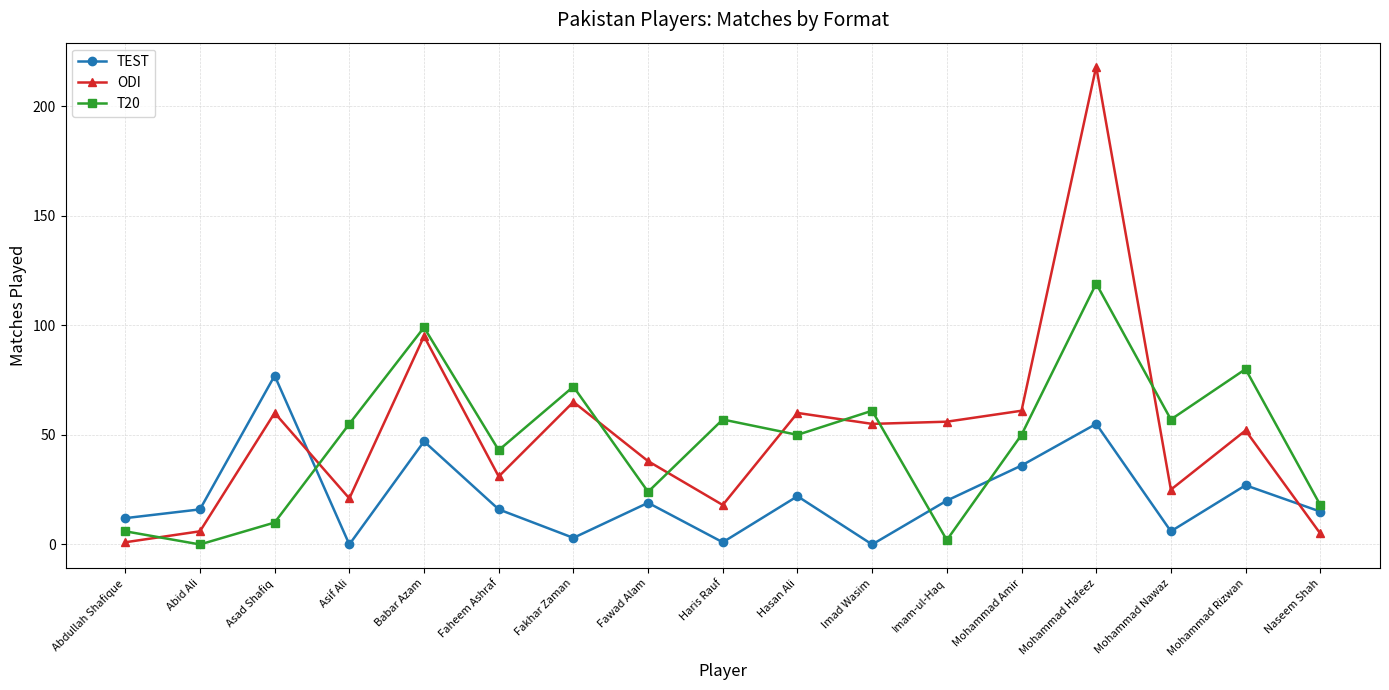

Count the number of categories in the chart.

17